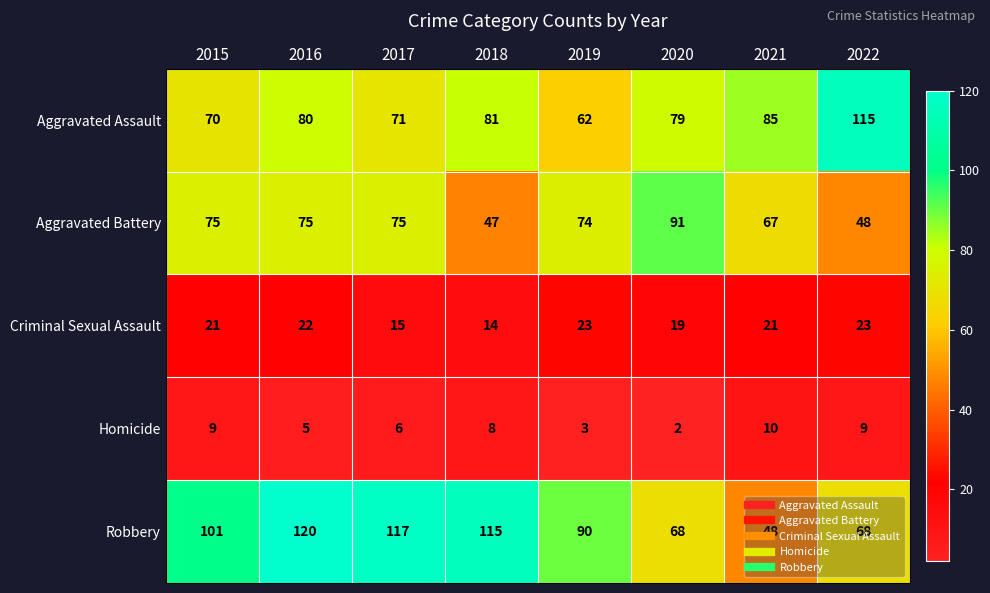

What is the maximum value shown in the chart?

120